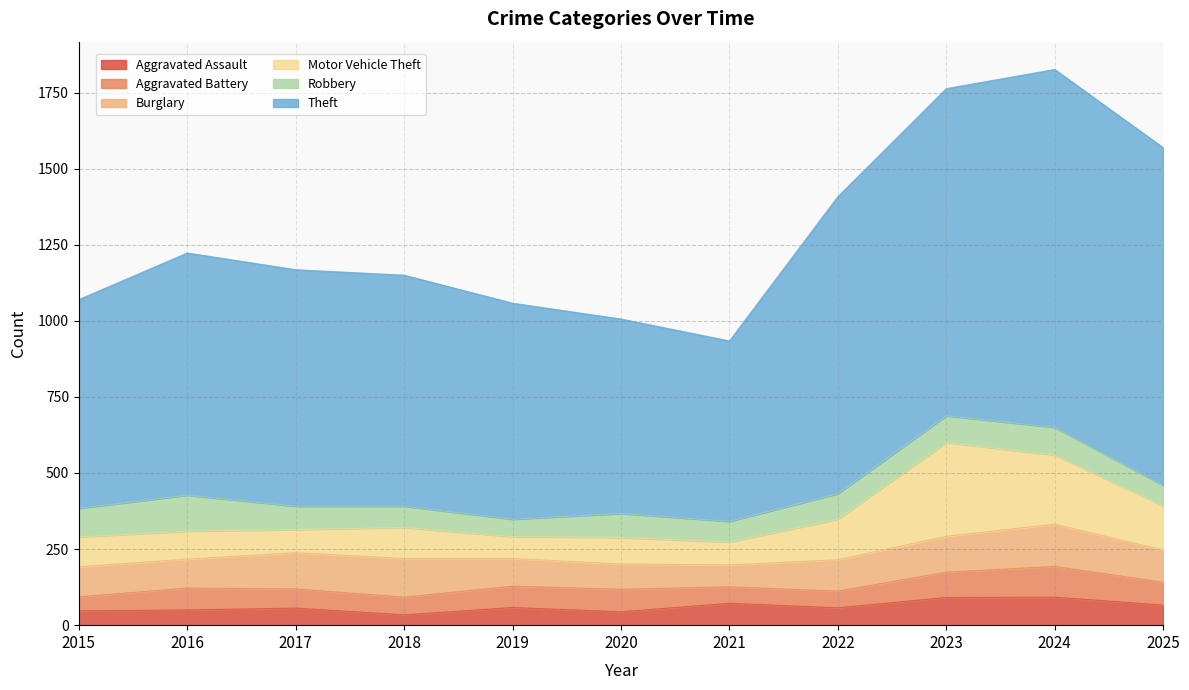

How many values in the Aggravated Assault series exceed 57?

5